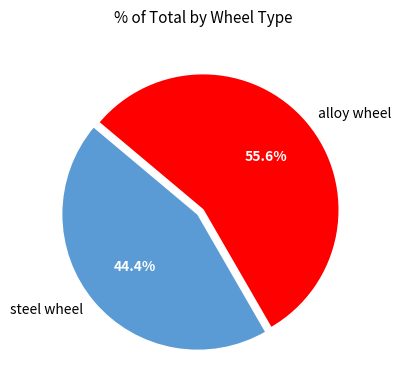

How many segments does this pie chart have?

2